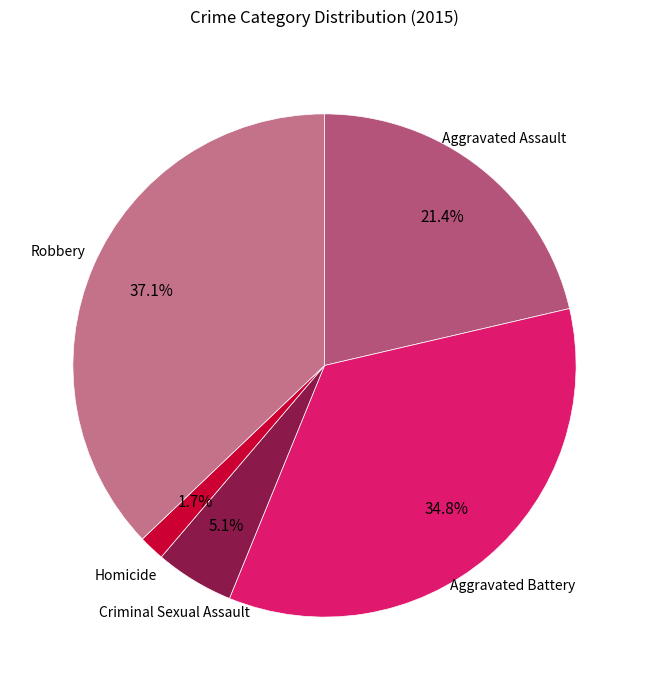

Does Aggravated Assault represent more than half of the total?

No